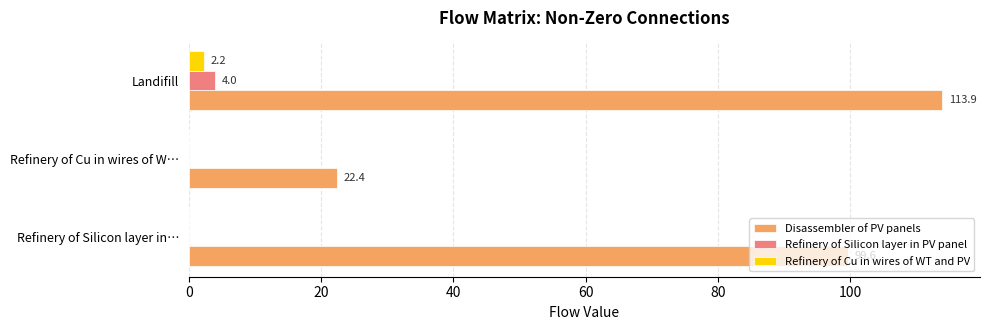

Read the Disassembler of PV panels value at Refinery of Cu in wires of W….

22.4